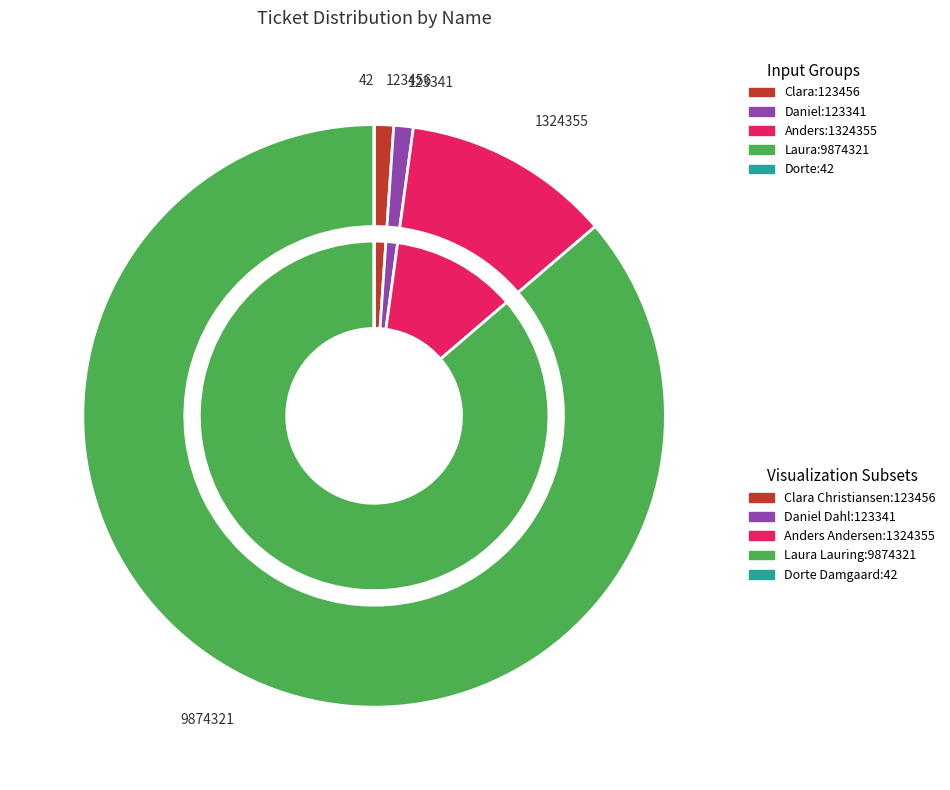

What is the change in value from Anders Andersen to Laura Lauring?

+8549966